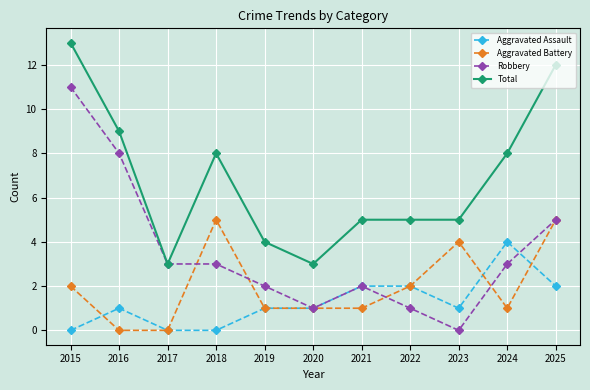

What is the value of the Aggravated Battery point at the 9th from the left?

4